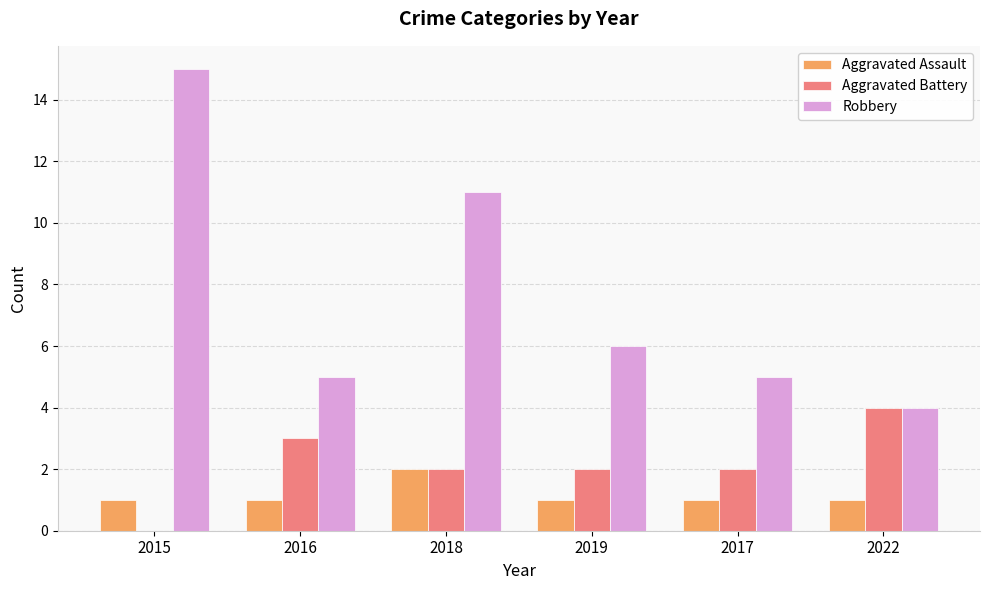

Does the chart contain stacked bars?

No